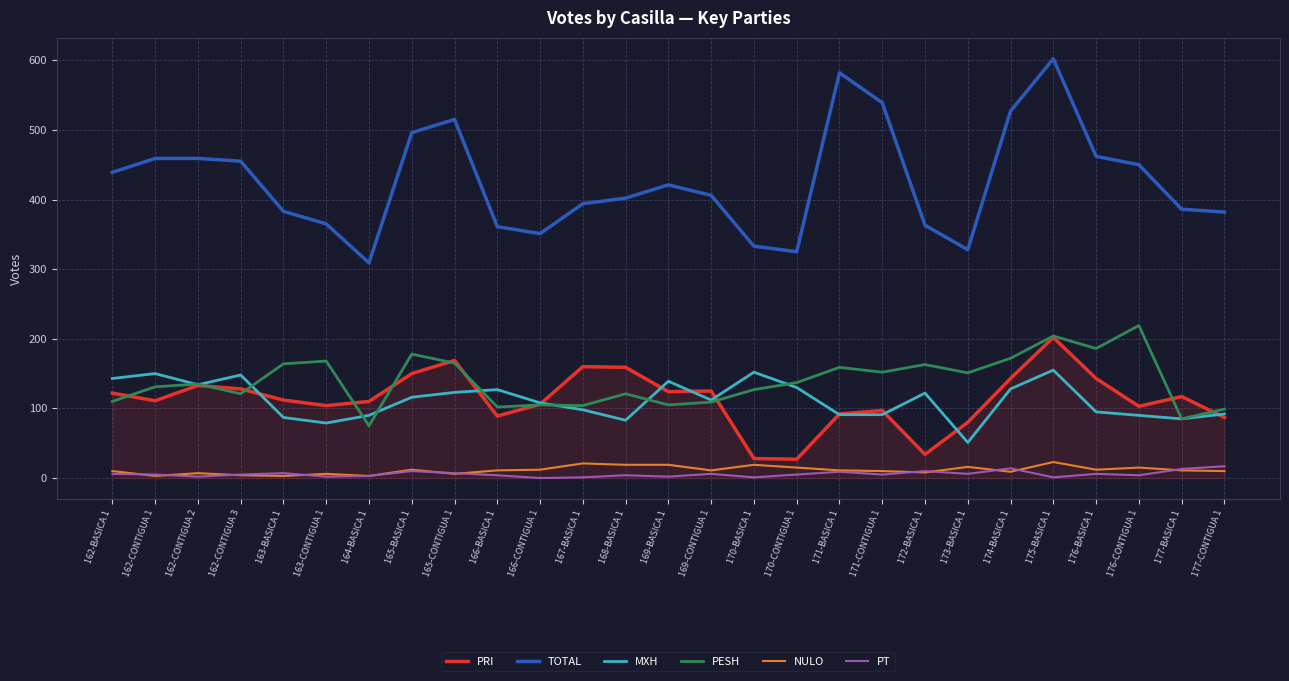

True or false: PRI has a value of 239 at 174-BASICA 1.

False